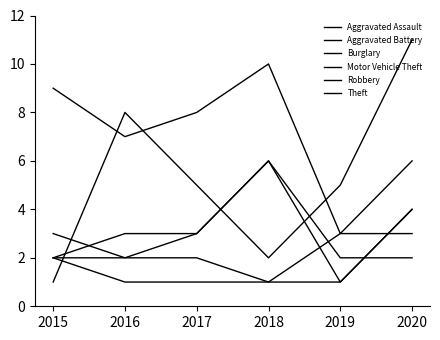

Which has a higher value, 2017 or 2018?

2017